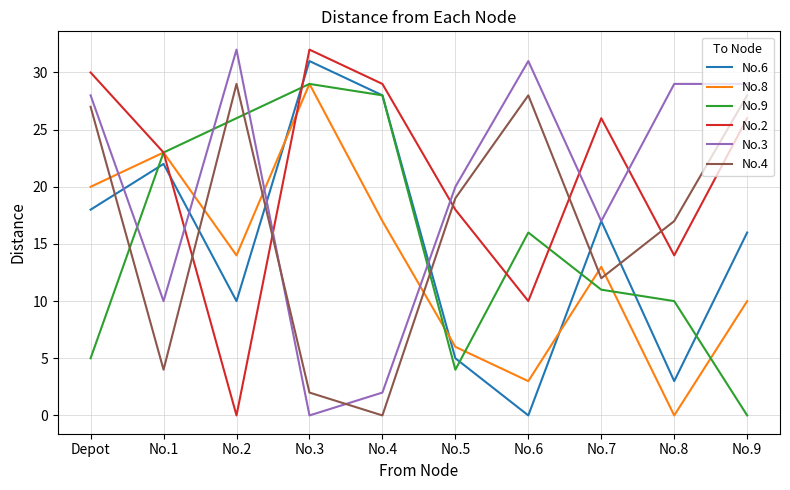

What is the spread (max minus min) of values at No.9?

29